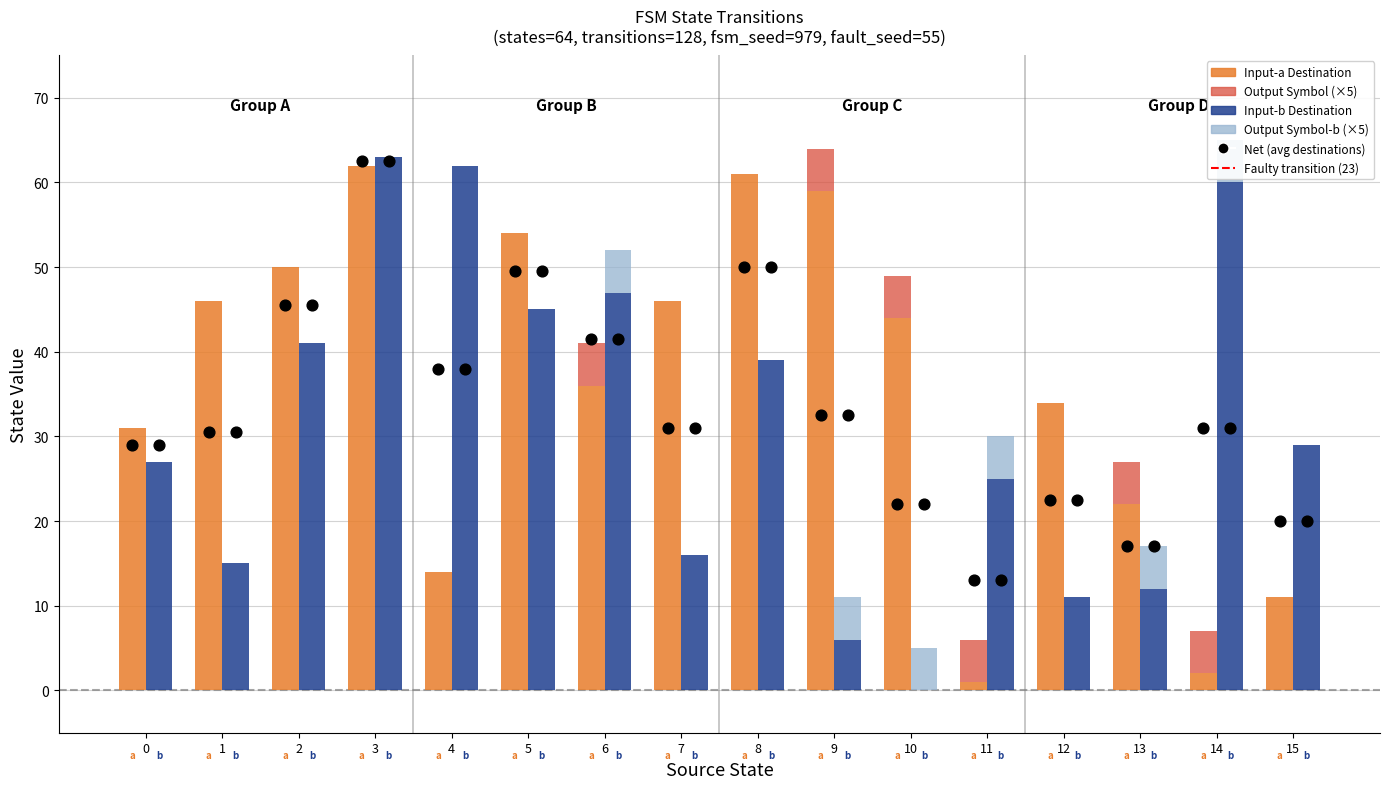

Which series reaches the maximum Y coordinate?

Input-b Destination